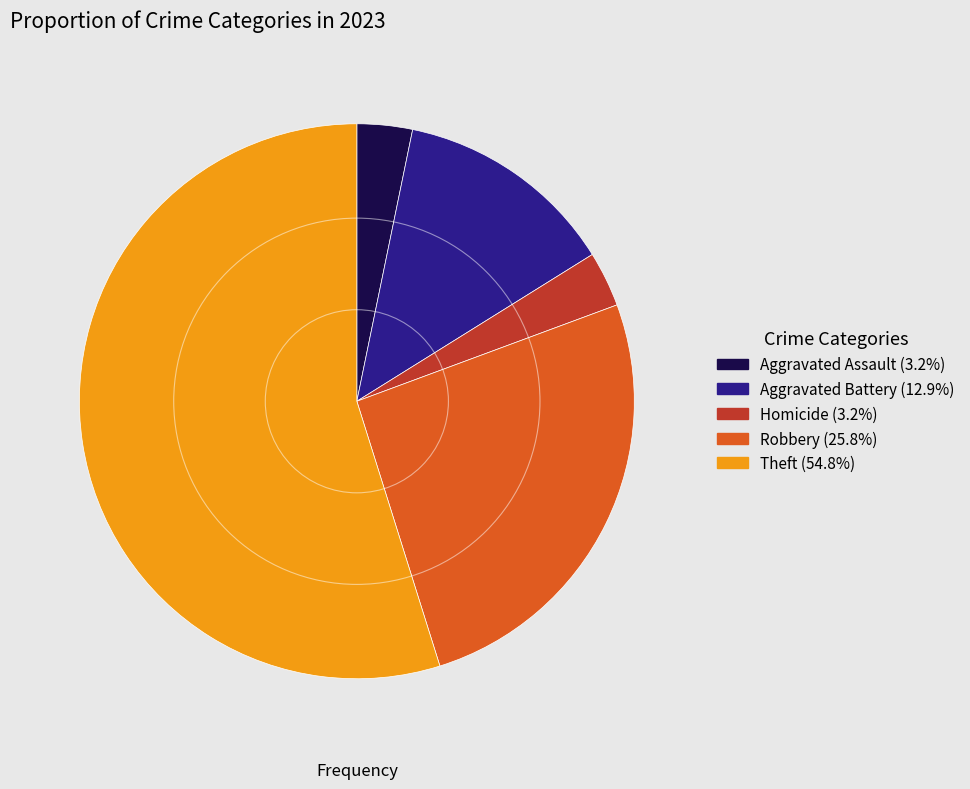

Does any single category account for the majority?

Yes